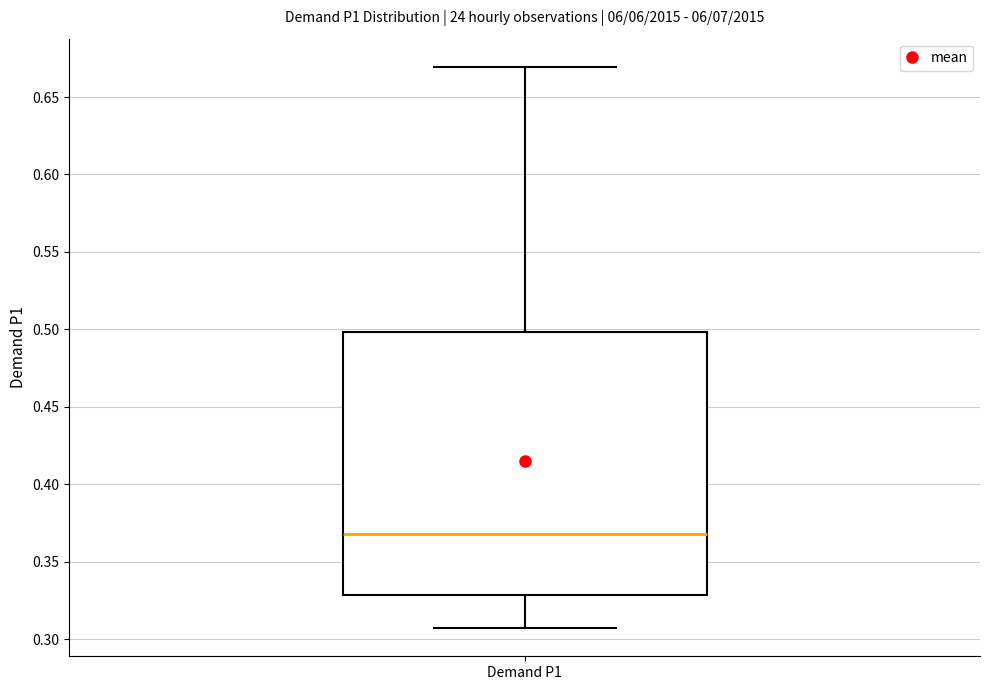

Transcribe this box plot: give where the median line is, the range the box spans, and where the two whiskers end, as read against the y-axis. The values are not printed on the chart, so give them approximately, as read against the axis.

median 0.370, box 0.330 to 0.500, whiskers 0.305 to 0.670